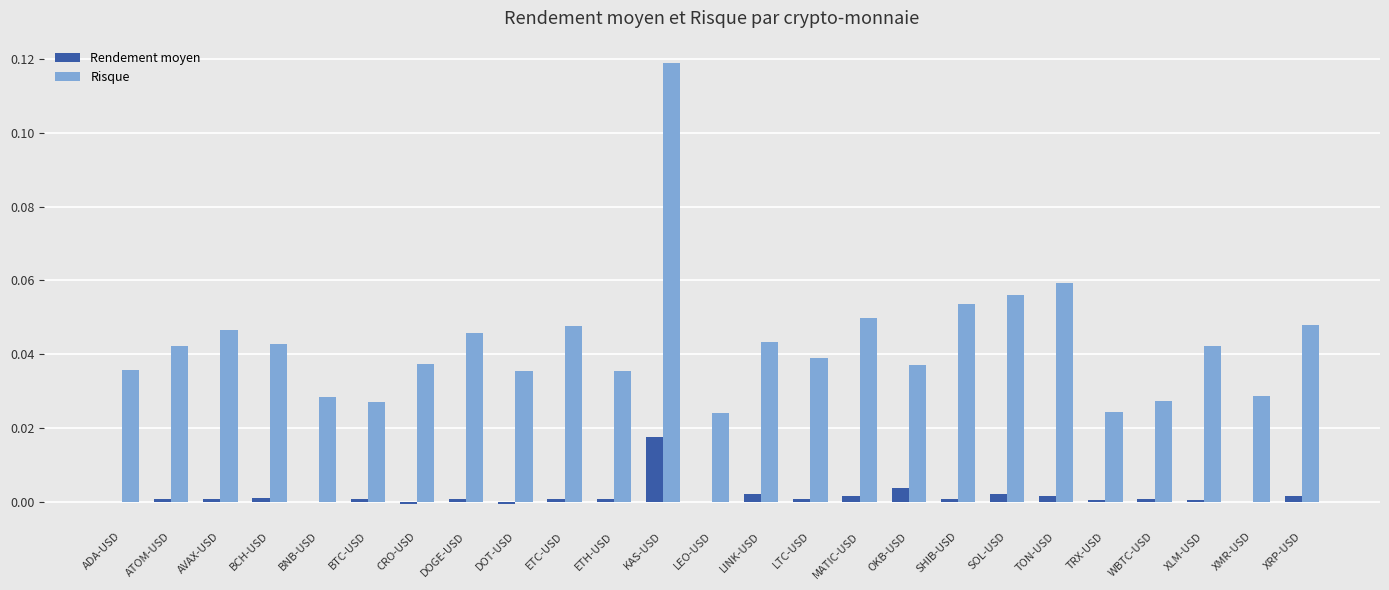

At which category is the sum across all series the highest?

KAS-USD